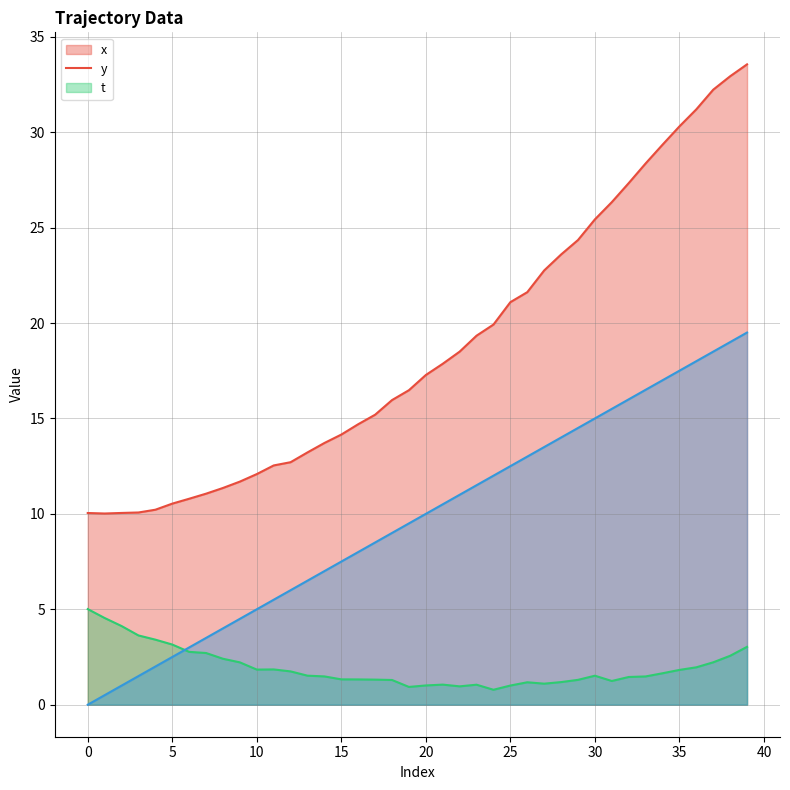

Is the value of y at 5 greater than the value of x at 22?

No